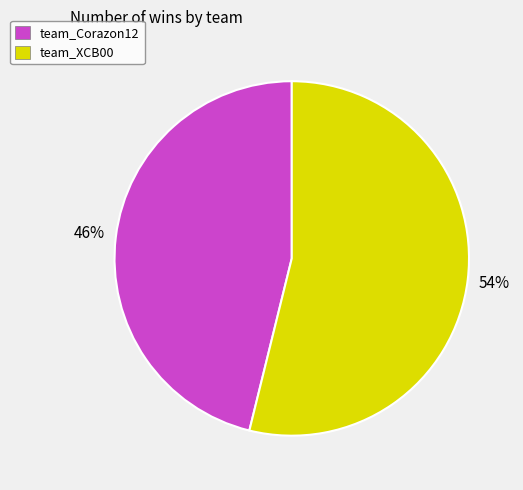

Which slice is the largest?

team_XCB00